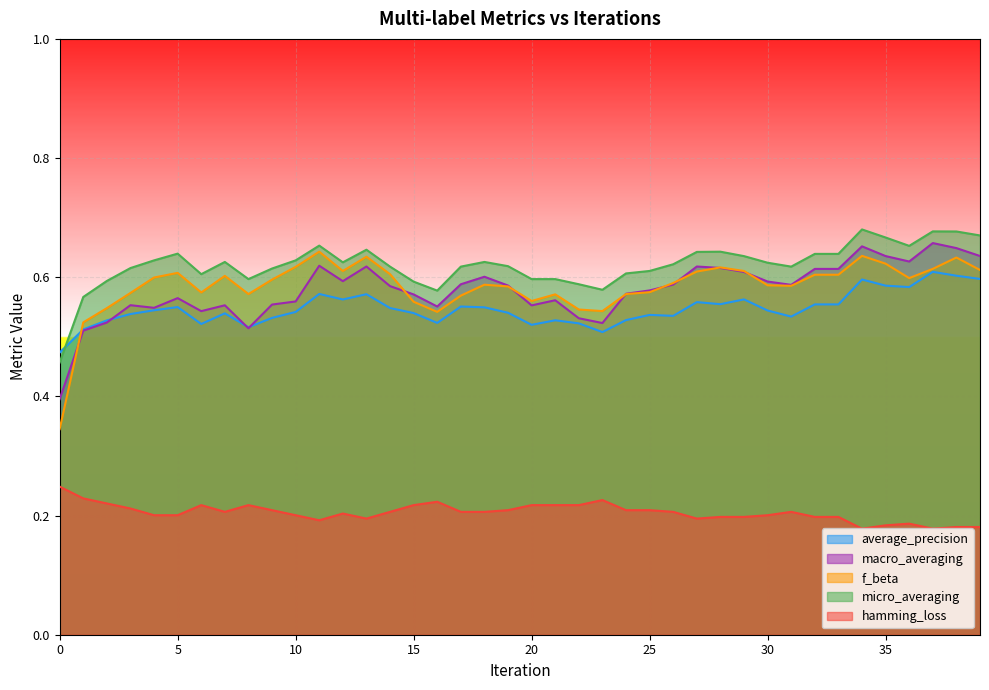

How many lines are shown in the chart?

5